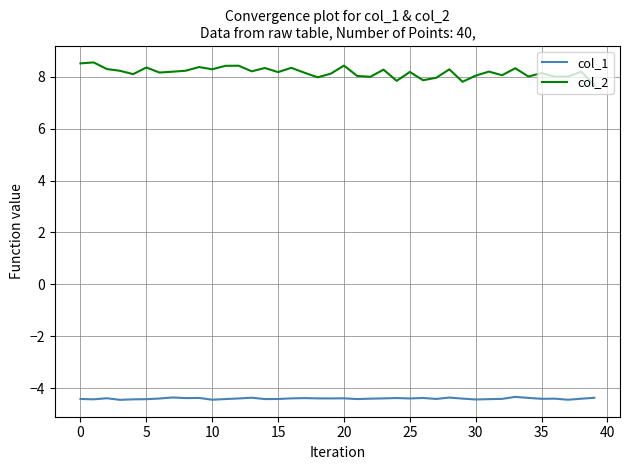

What is the highest value of the col_1 series?

-4.3